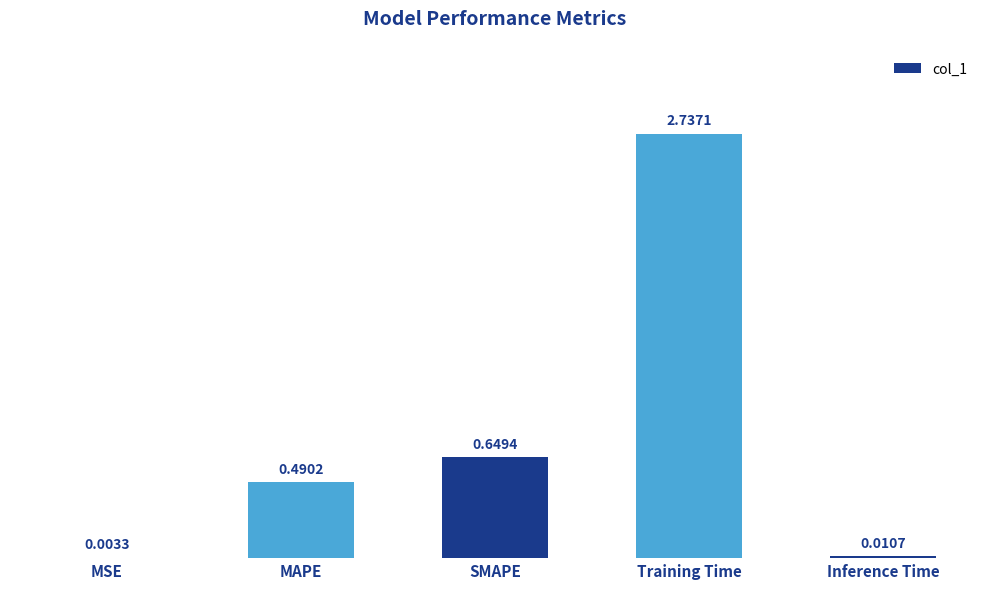

What is the change in value from SMAPE to Training Time?

+2.1